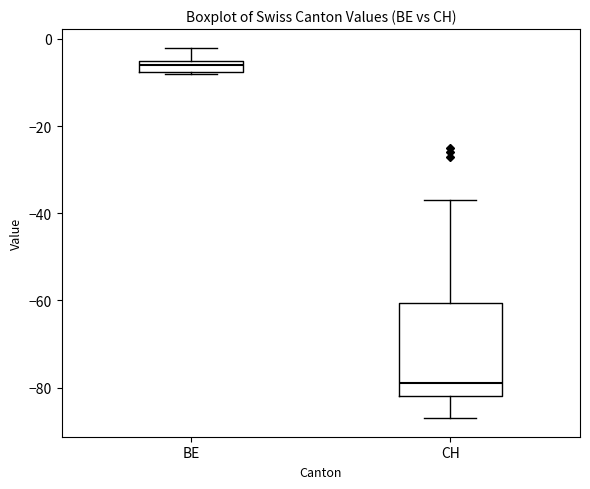

Which box's median line is the highest?

BE